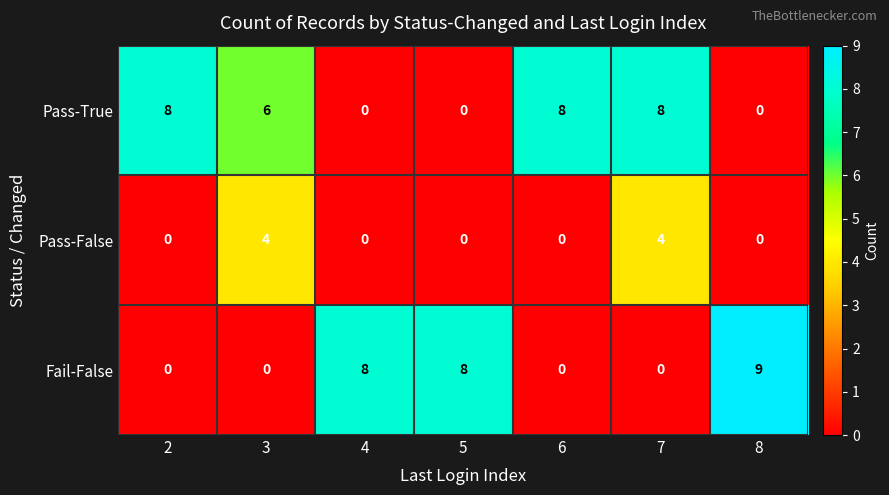

What is the maximum value shown in the chart?

9